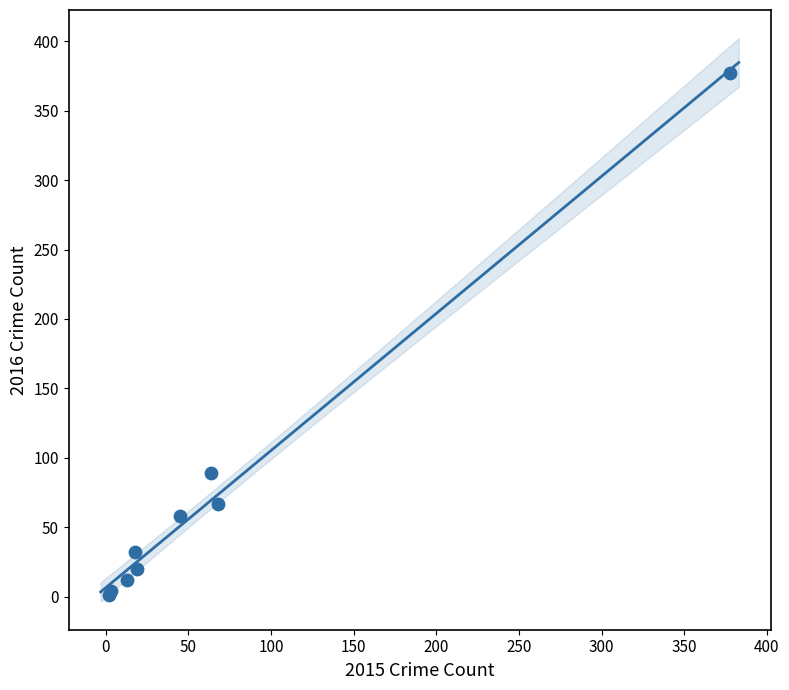

What Y value in the scatter plot is closest to 189?

89